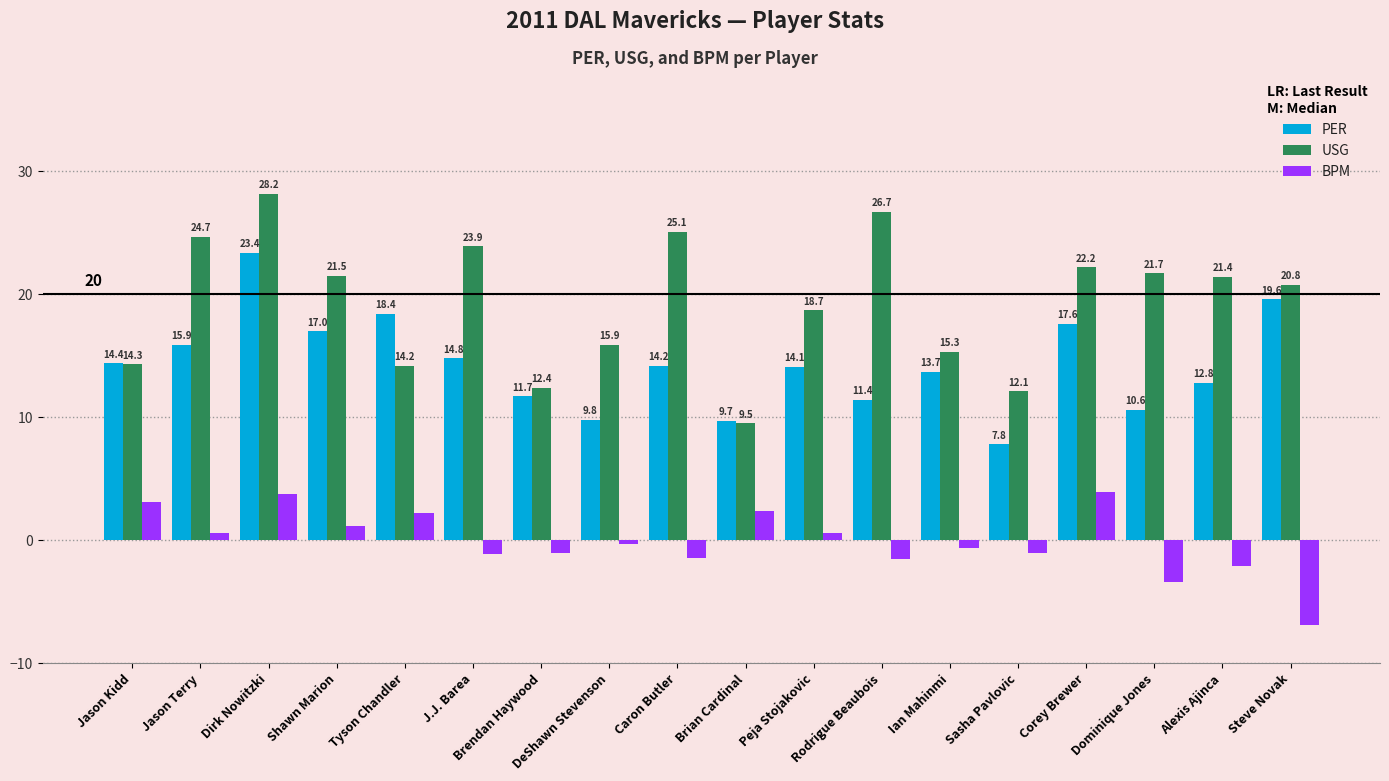

Which label corresponds to the smallest value in the chart?

Steve Novak